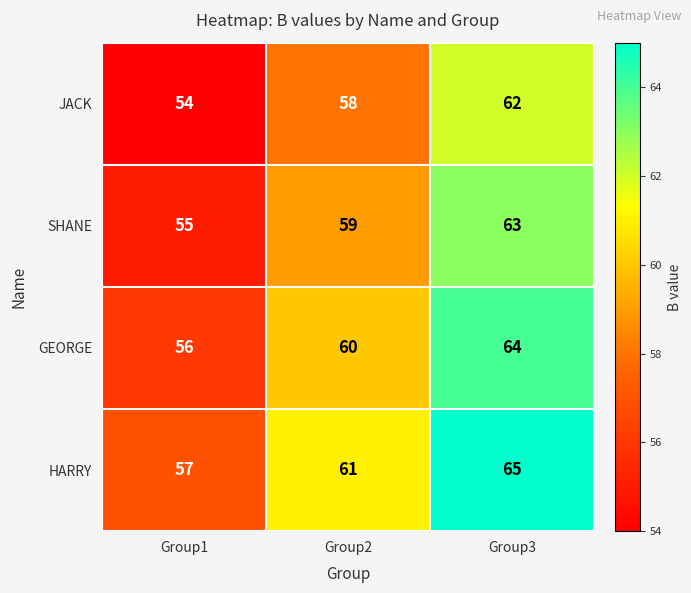

List the series in order of their overall mean, lowest first.

JACK, SHANE, GEORGE, HARRY